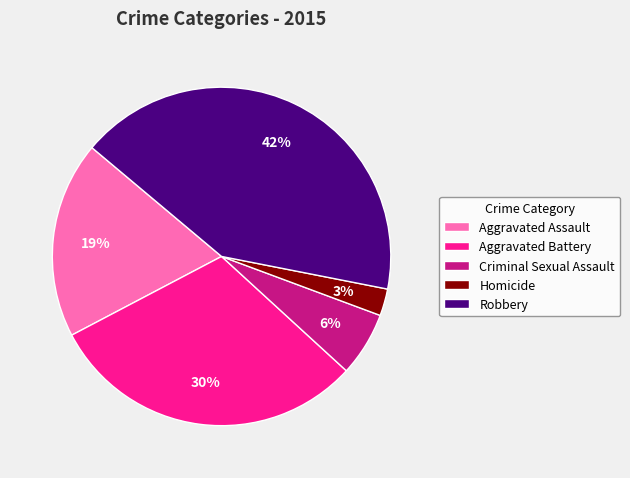

Which category has the biggest portion of the pie?

Robbery